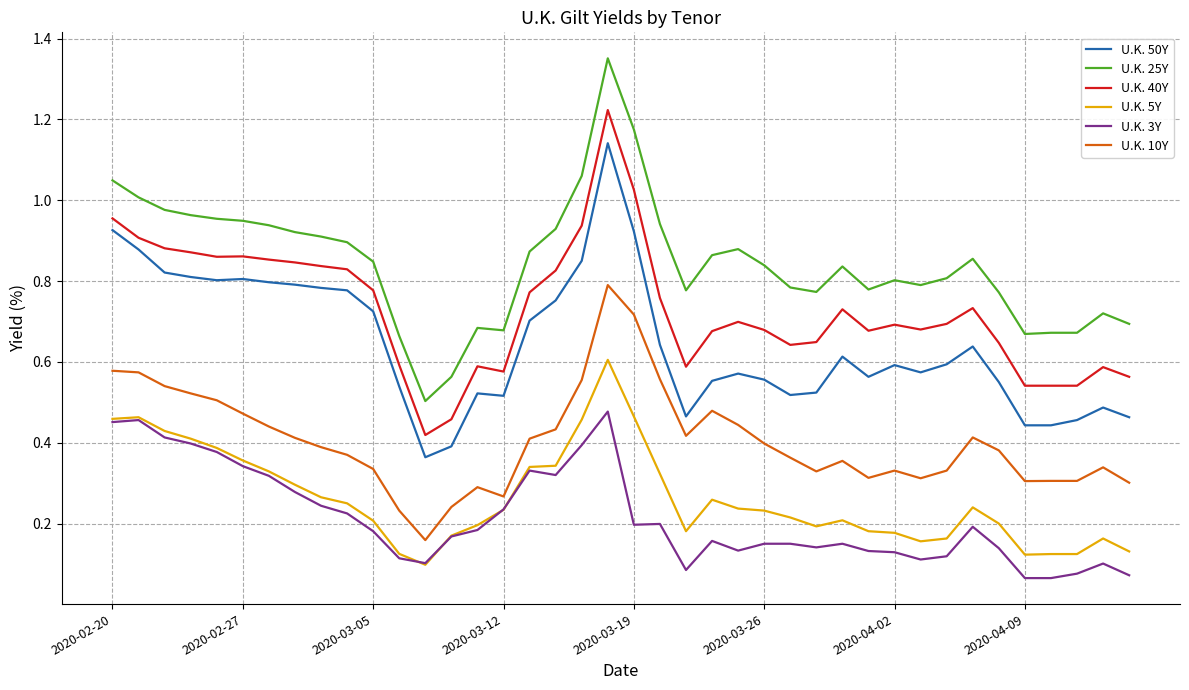

Which series has the largest total across all categories?

U.K. 25Y